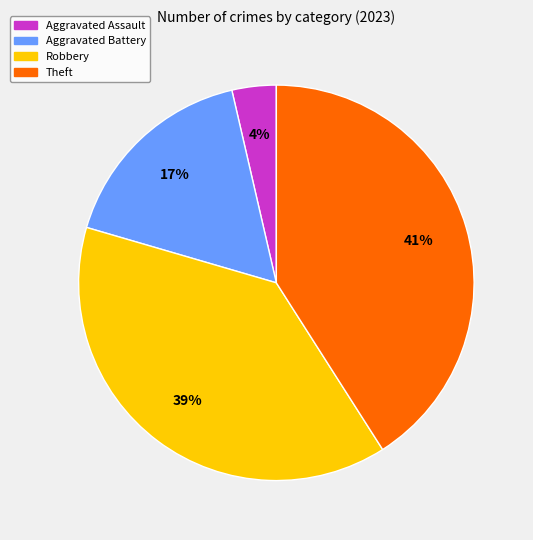

Is there any slice that represents more than half of the pie?

No